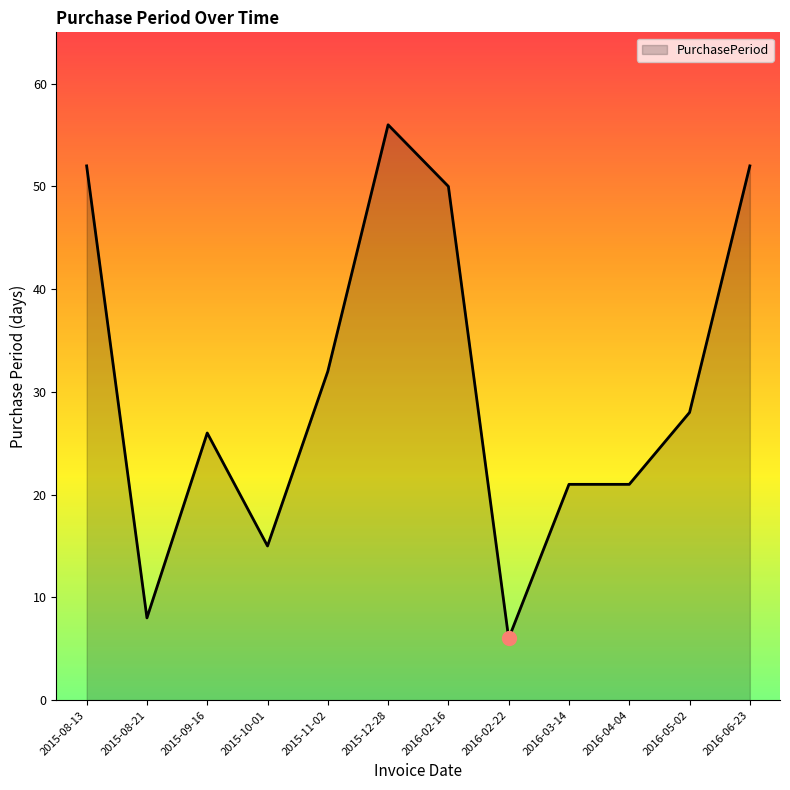

What position from the left is 2015-08-21?

2